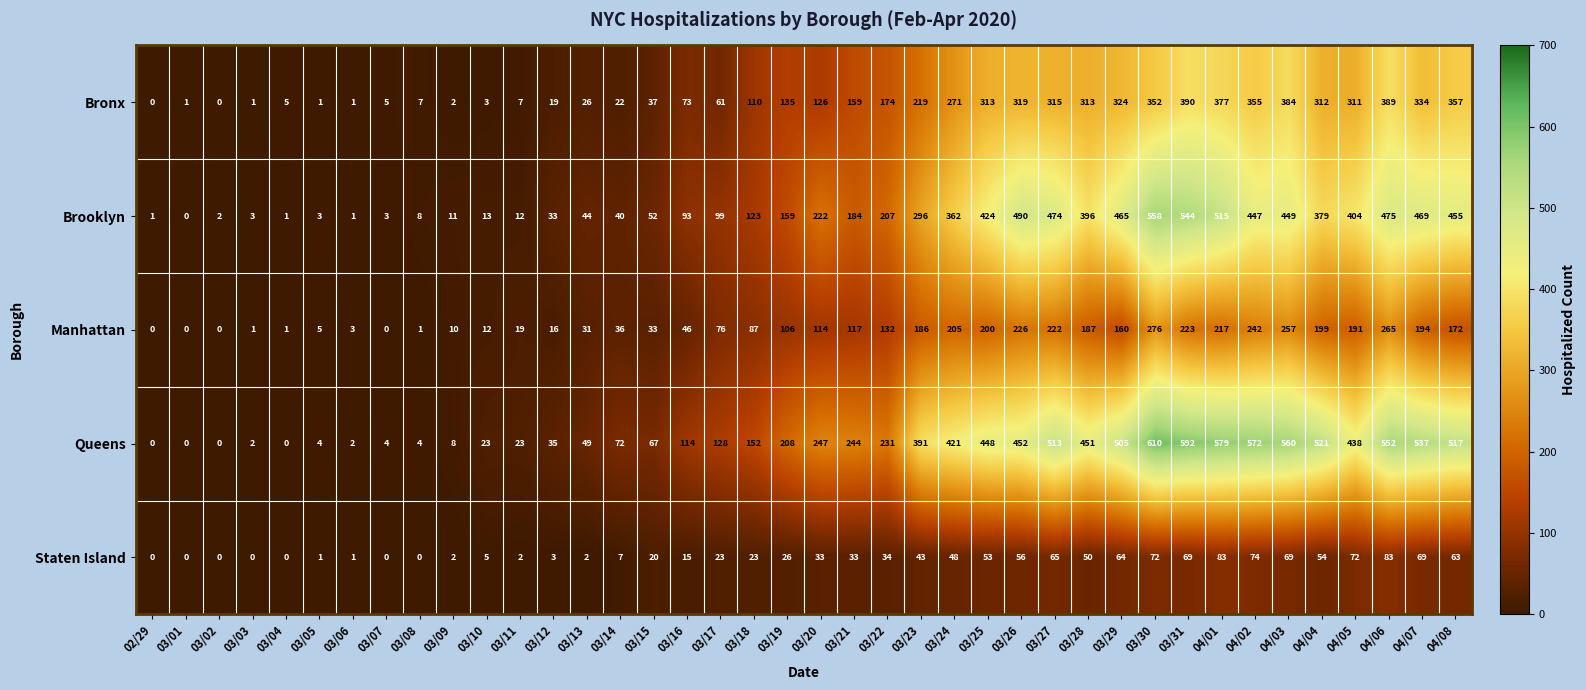

Read the Bronx value at 04/07, to the nearest 50.

350